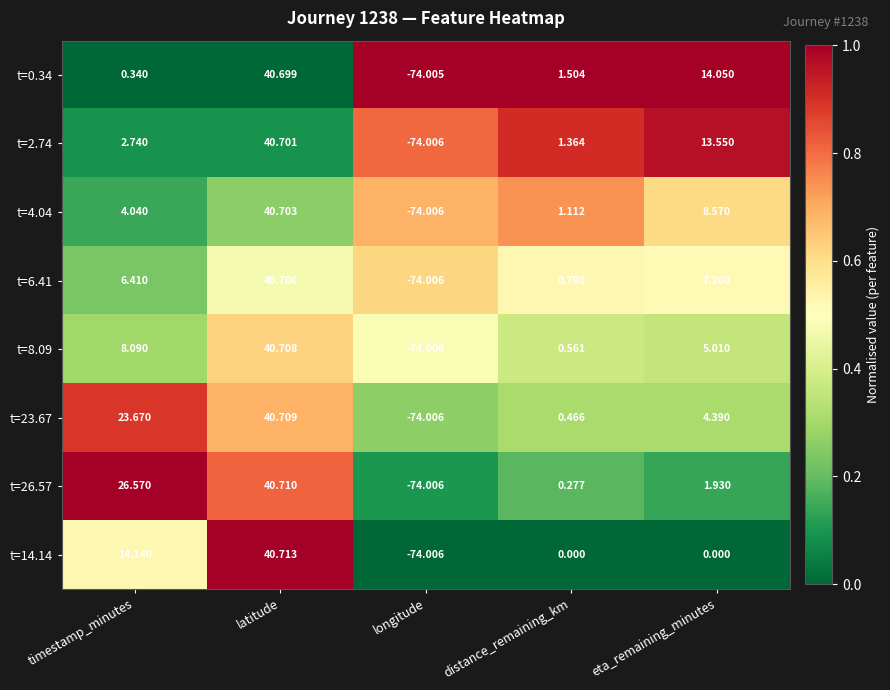

Is the value of t=14.14 at latitude greater than the value of t=26.57 at distance_remaining_km?

Yes